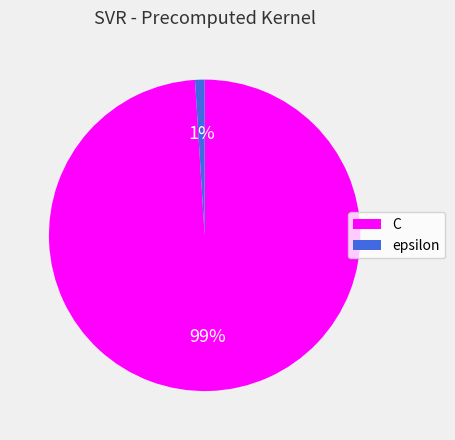

Which category has the smallest portion of the pie?

epsilon